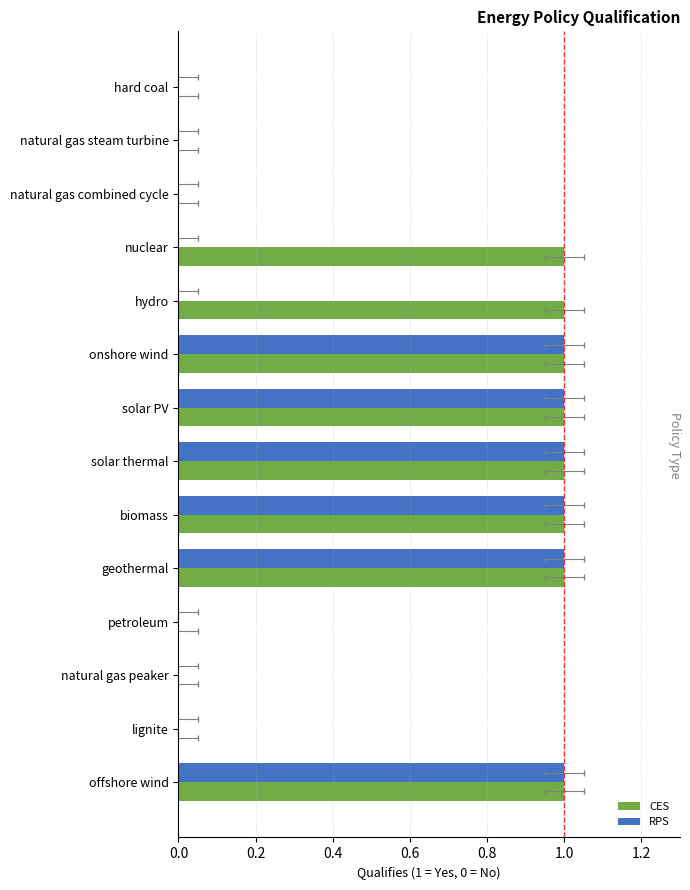

Rank the series at geothermal from lowest to highest value.

CES, RPS